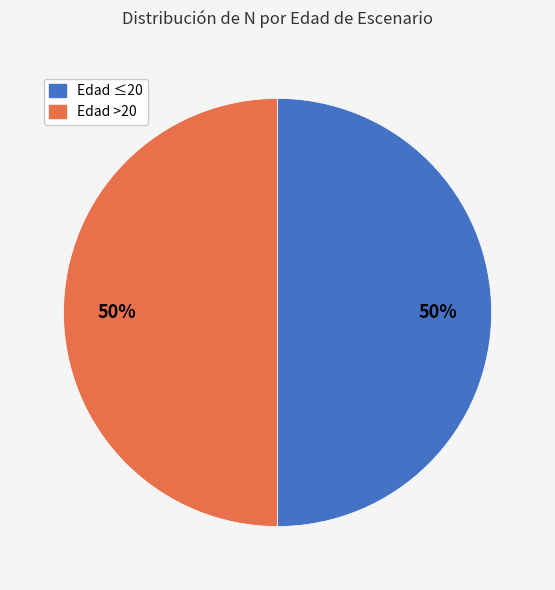

To the nearest percent, what is the average slice percentage?

50%